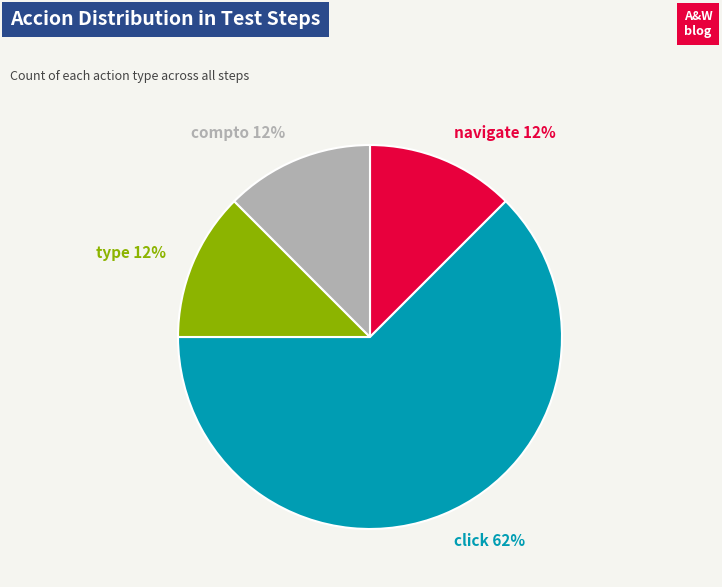

Is there a majority slice in this chart?

Yes